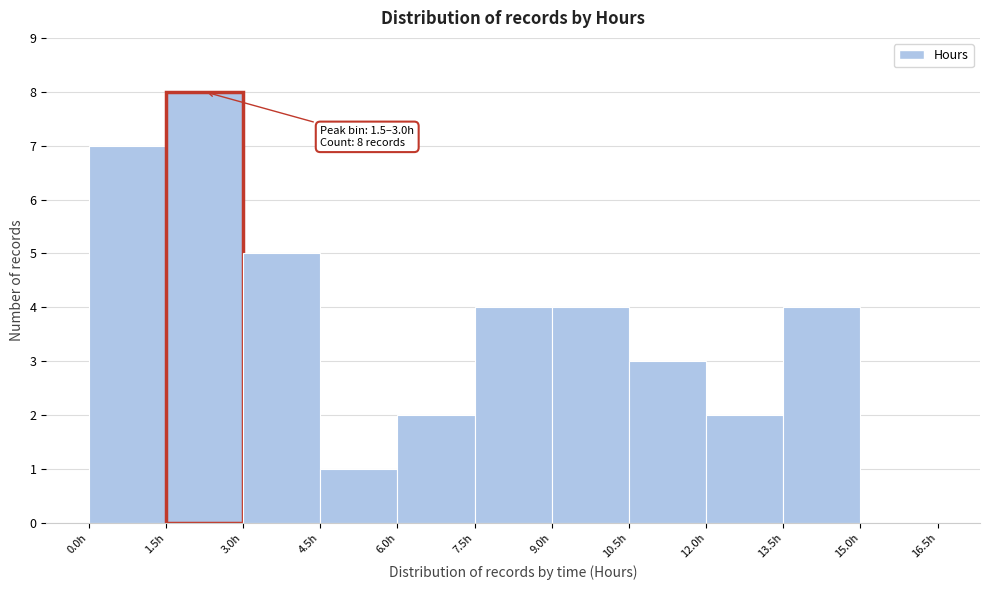

Over which range of the x-axis is the bar tallest?

1.5 to 3.0